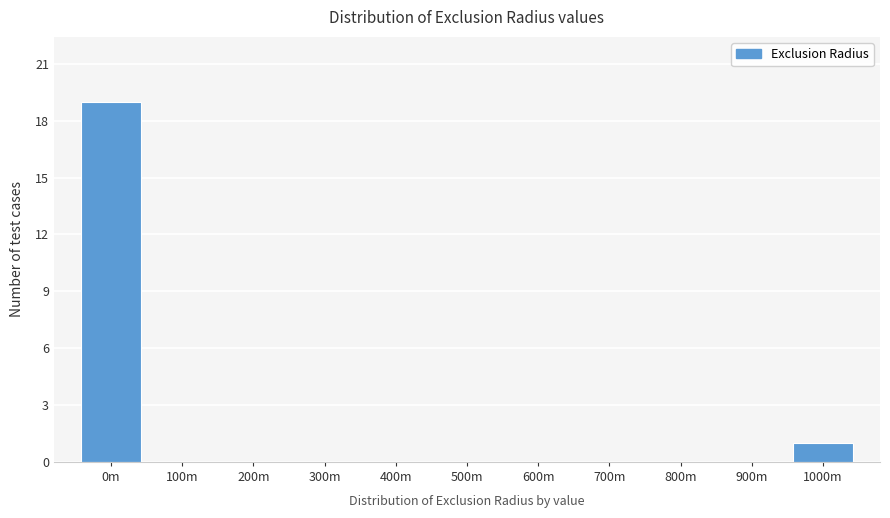

Reading left to right, transcribe all the data shown in this chart.

0m=19	100m=0	200m=0	300m=0	400m=0	500m=0	600m=0	700m=0	800m=0	900m=0	1000m=1